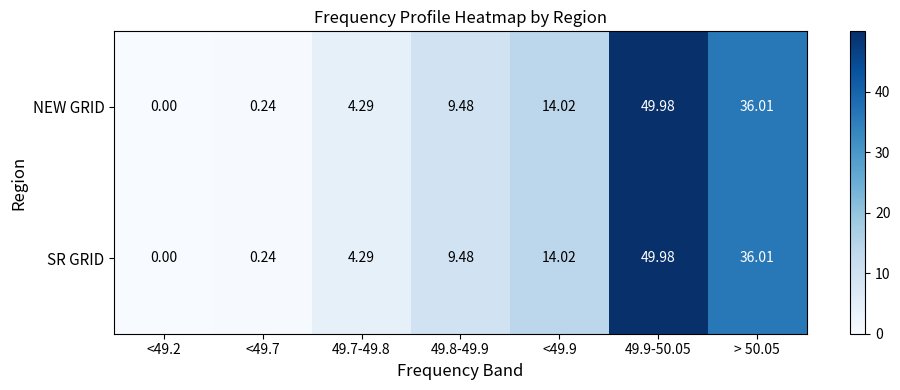

Is the value of NEW GRID at 49.7-49.8 greater than the value of SR GRID at <49.9?

No